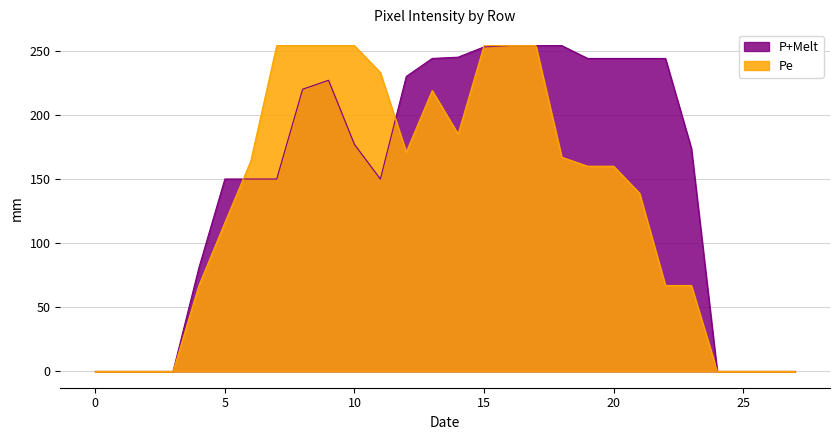

Which series has the largest total across all categories?

P+Melt